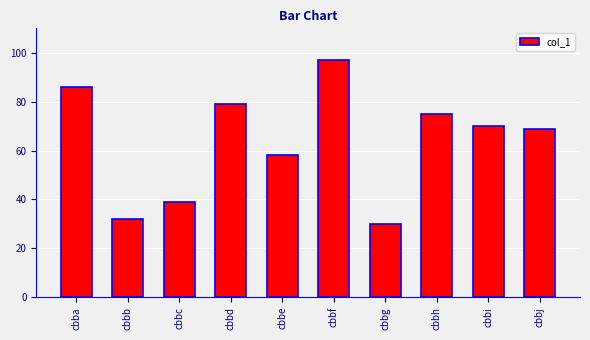

Are the bars grouped side by side (vs. stacked)?

No